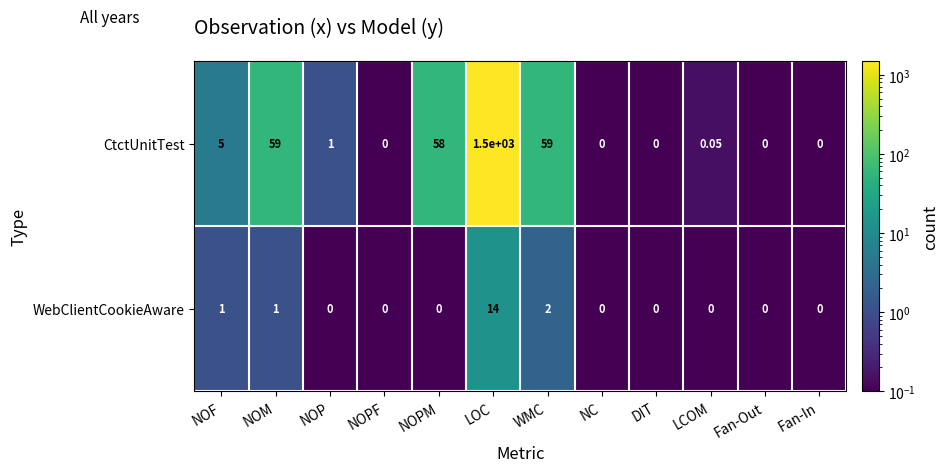

Rank the series by their average value, from lowest to highest.

WebClientCookieAware, CtctUnitTest